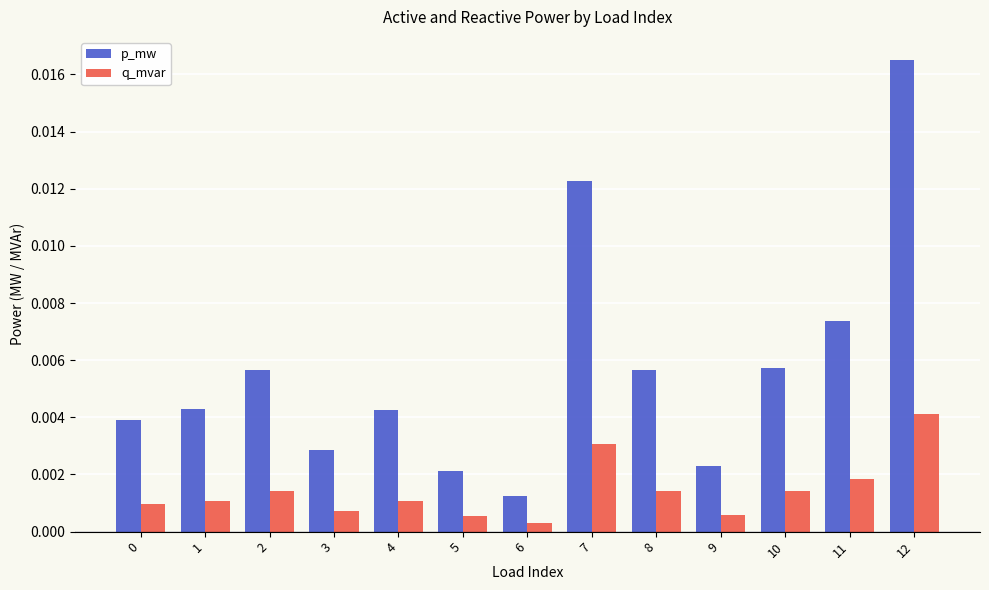

Which series changed the most between 2 and 6?

p_mw